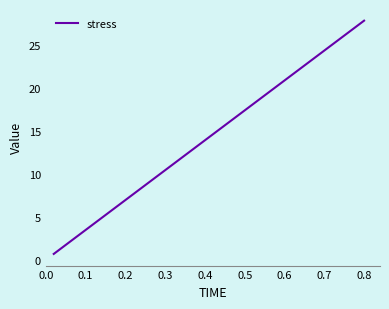

What is the difference between the maximum and minimum values?

27.1